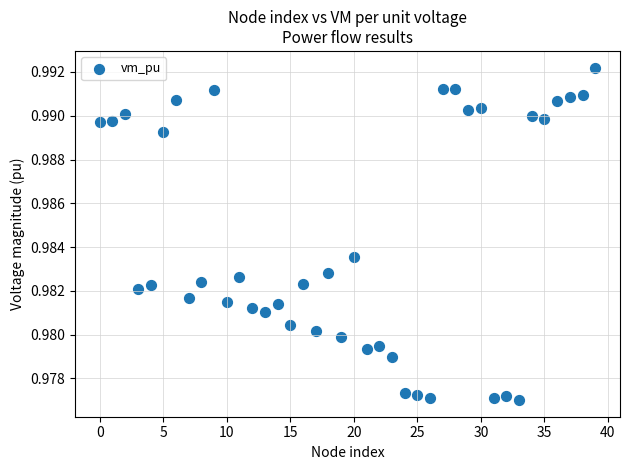

How many data points are displayed?

40